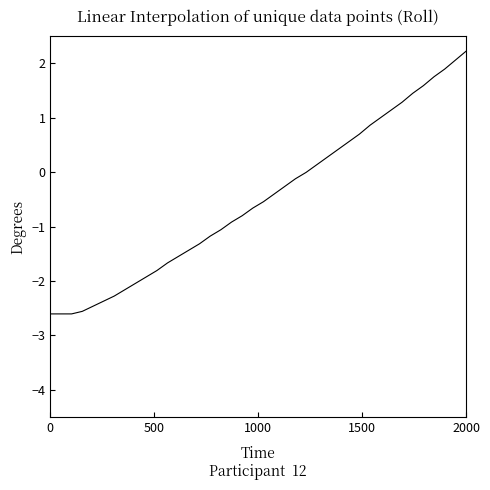

What is the maximum value shown in the chart?

2.2